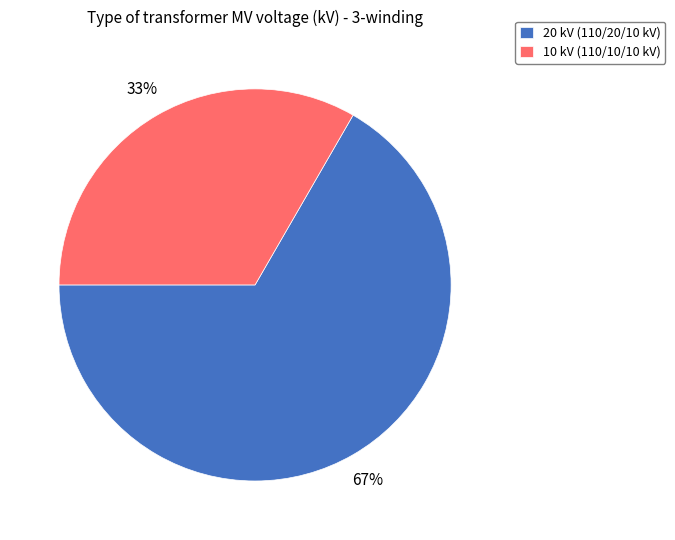

Which slice is the smallest?

10 kV (110/10/10 kV)